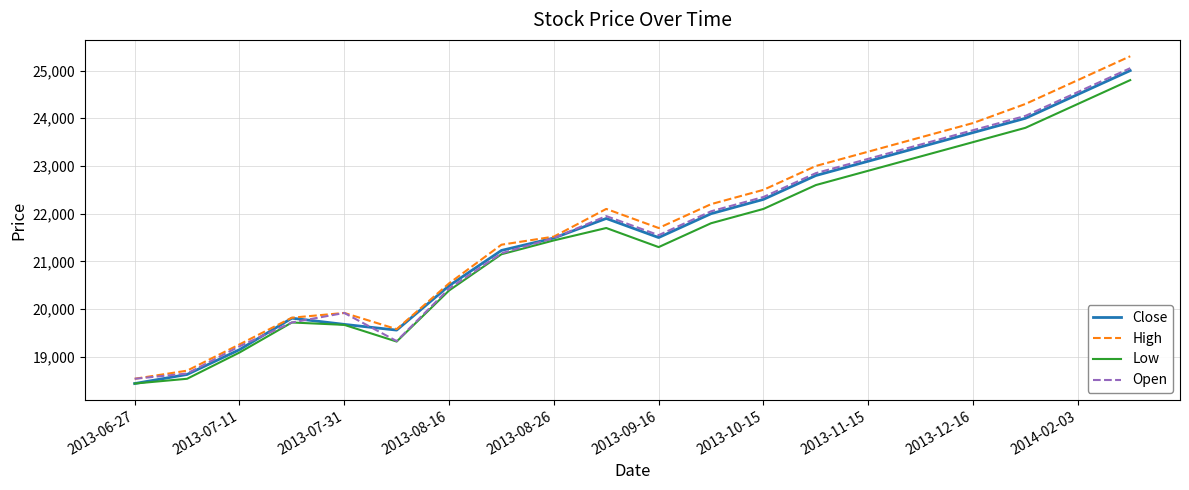

Which series has the largest range (max minus min)?

High